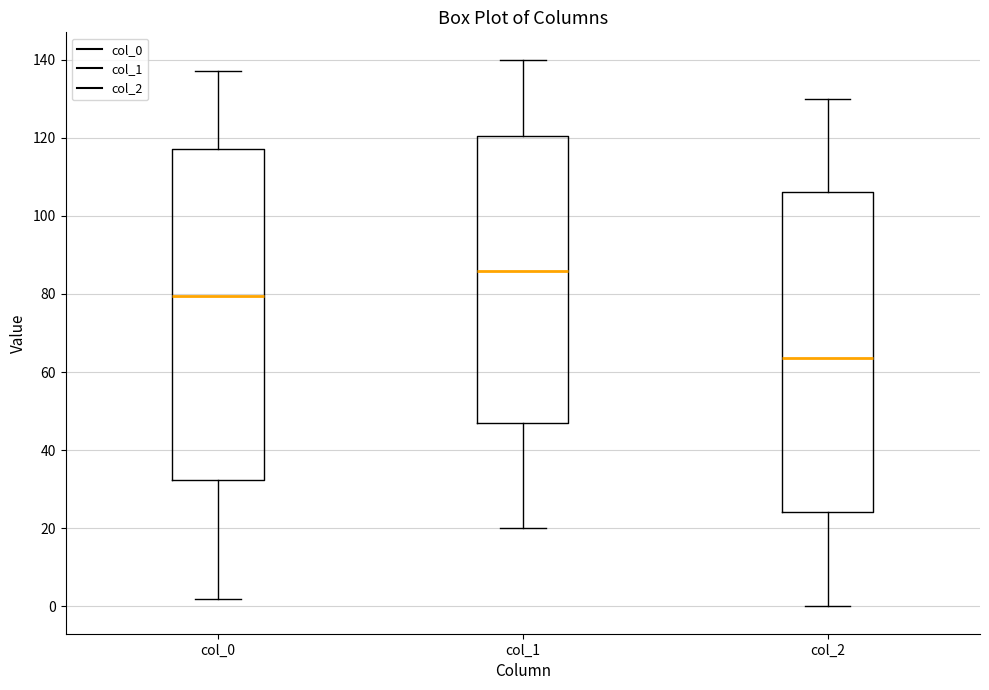

Comparing the boxes themselves (not the whiskers), which one is the tallest?

col_0